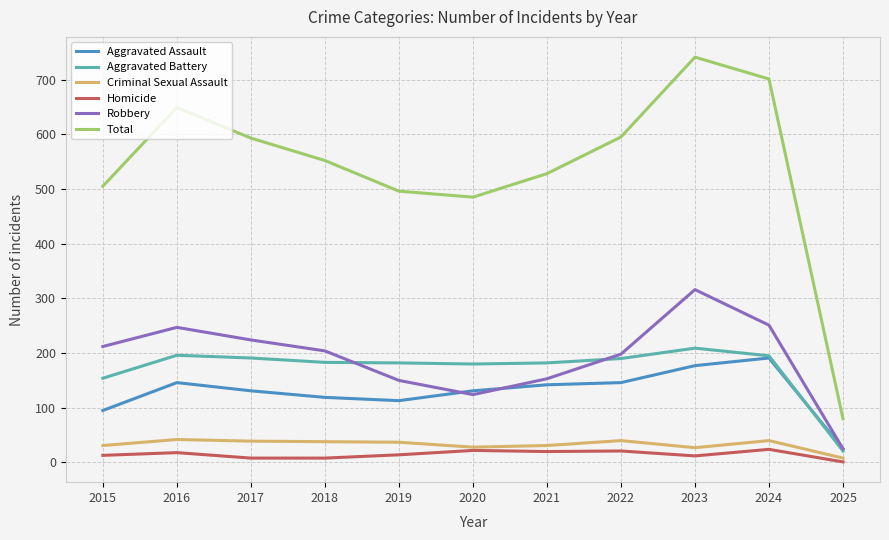

Which series has the largest total across all categories?

Total